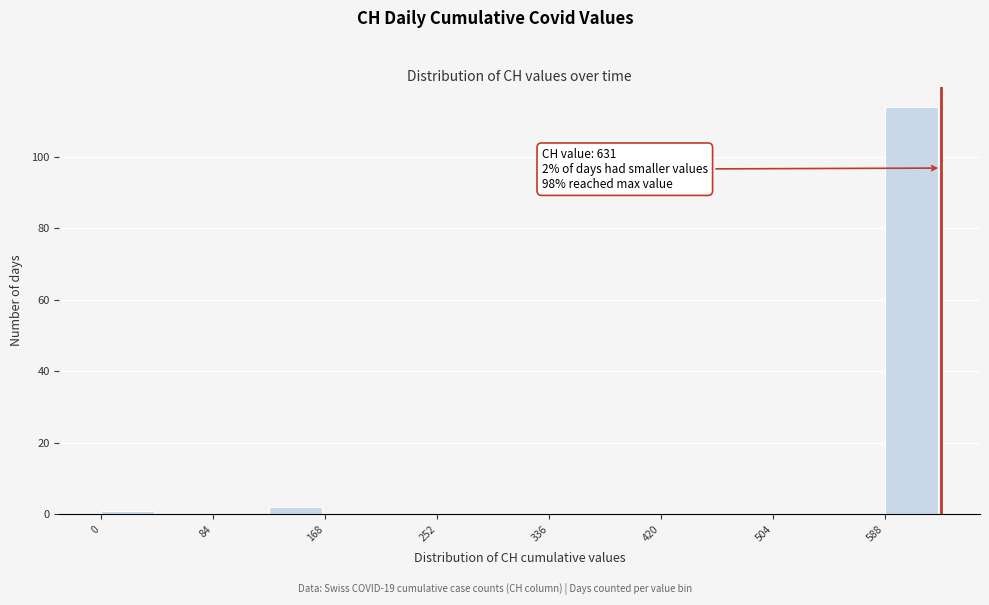

Over which range of the x-axis is the bar tallest?

590 to 630